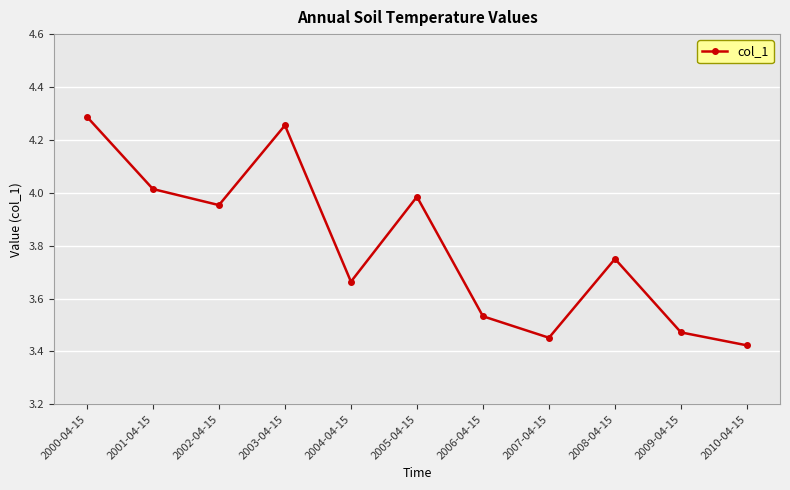

What position from the left is 2000-04-15?

1